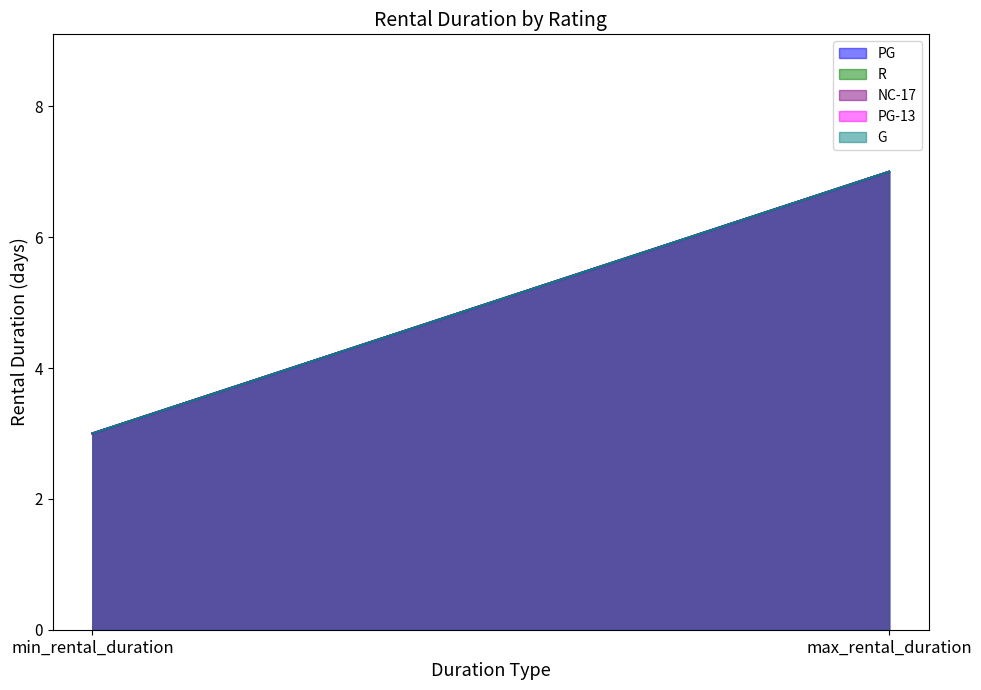

Between 0 and 1, which series saw the biggest shift?

PG